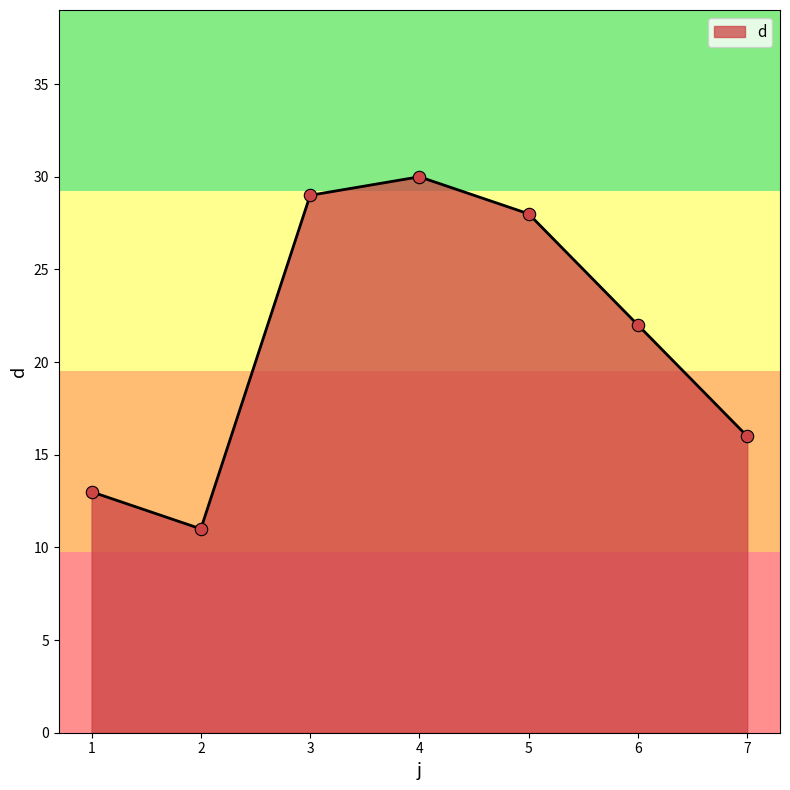

Between 3 and 2, which is larger?

3